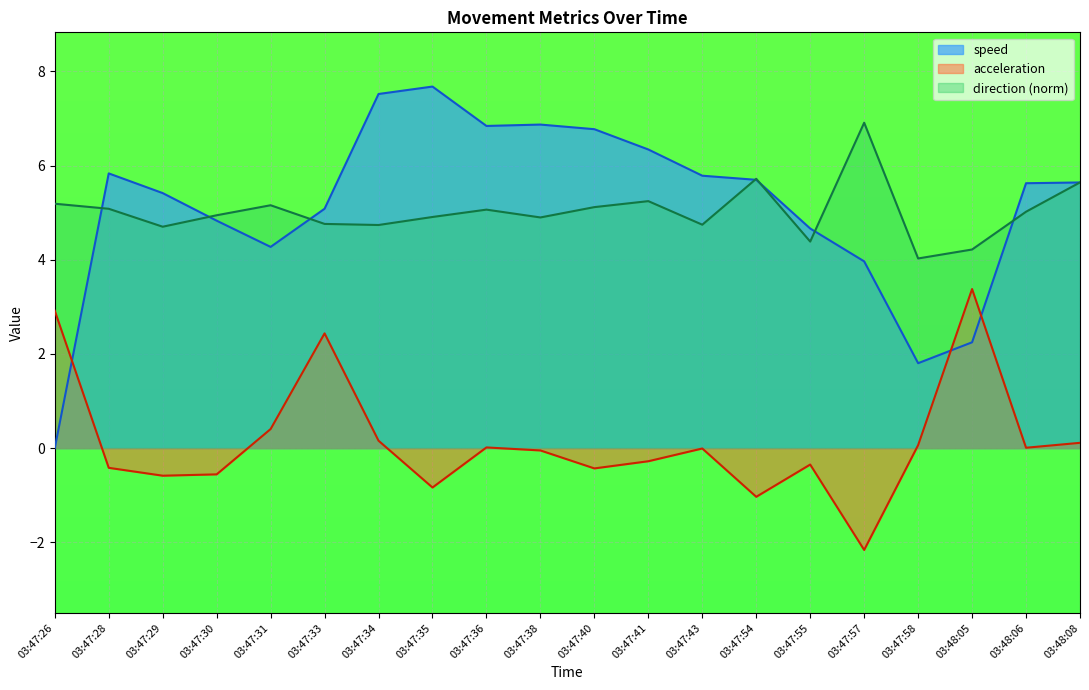

At which label does speed first exceed 5?

03:47:28